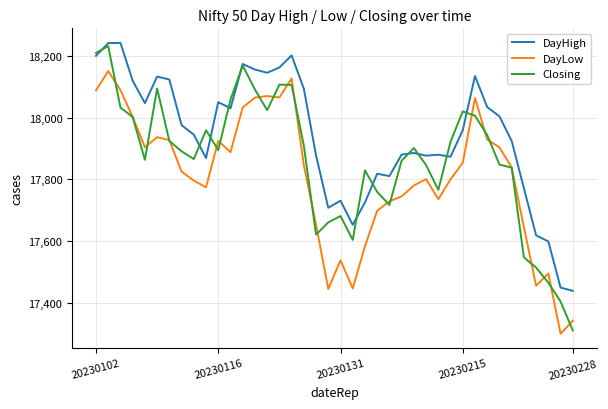

List the series in order of their overall mean, lowest first.

DayLow, Closing, DayHigh